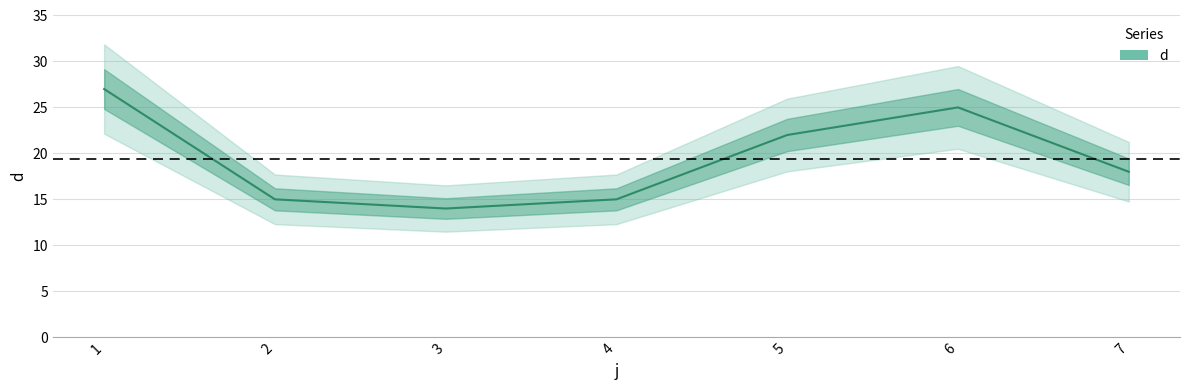

Which has a higher value, 7 or 5?

5